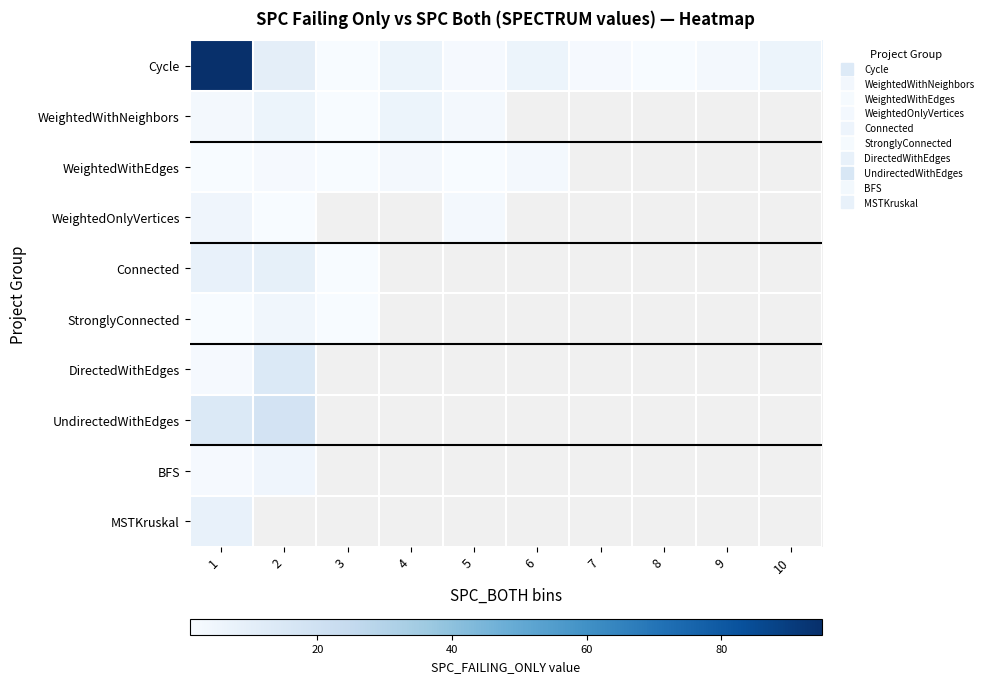

Which has a higher value, 8 or 2?

2